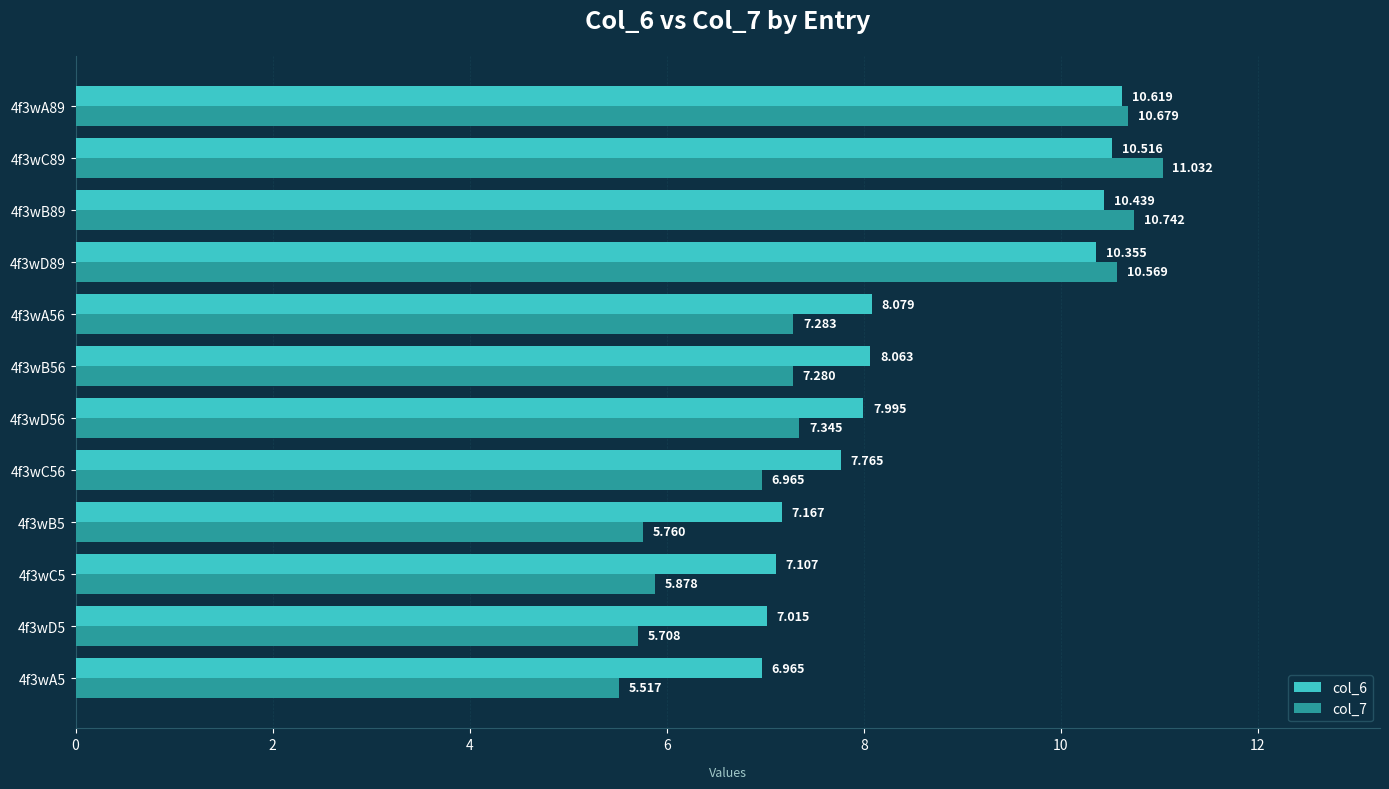

Is the value of col_7 at 4f3wB5 greater than the value of col_6 at 4f3wD5?

No